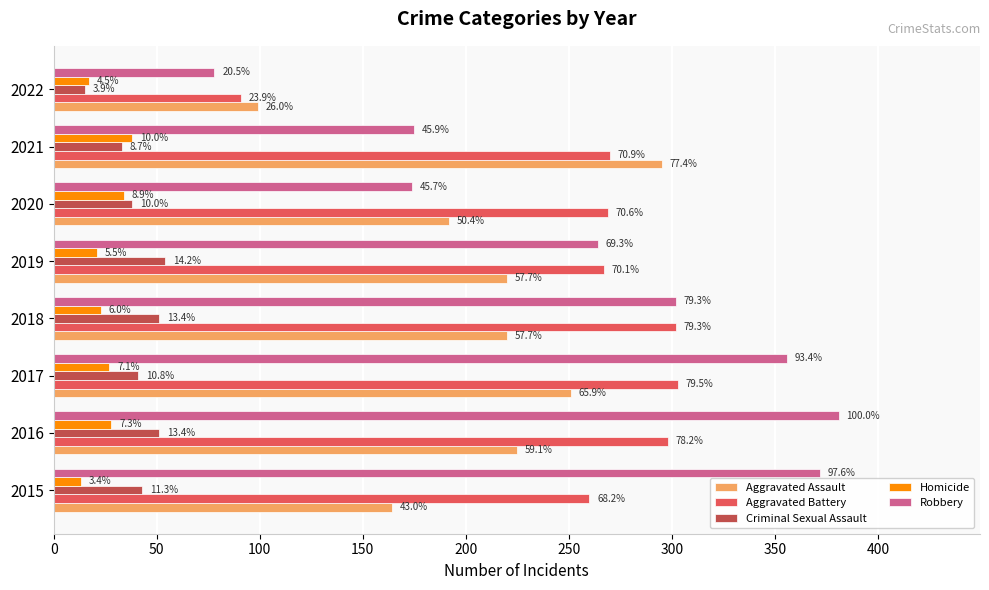

What are all the series names shown in the legend?

Aggravated Assault, Aggravated Battery, Criminal Sexual Assault, Homicide, Robbery